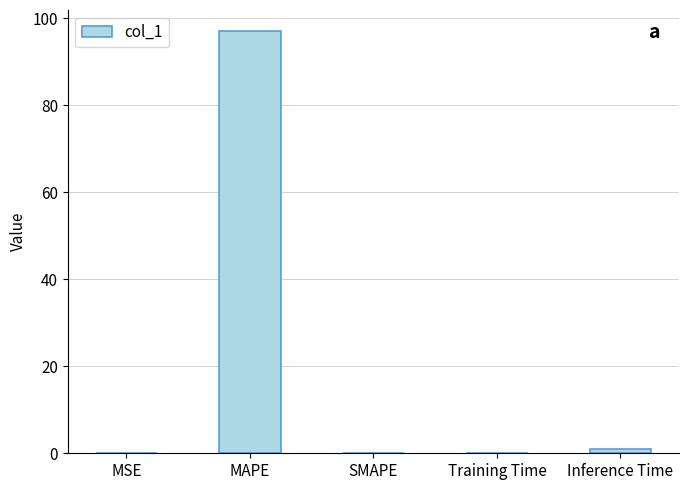

What is the greatest value displayed?

97.1